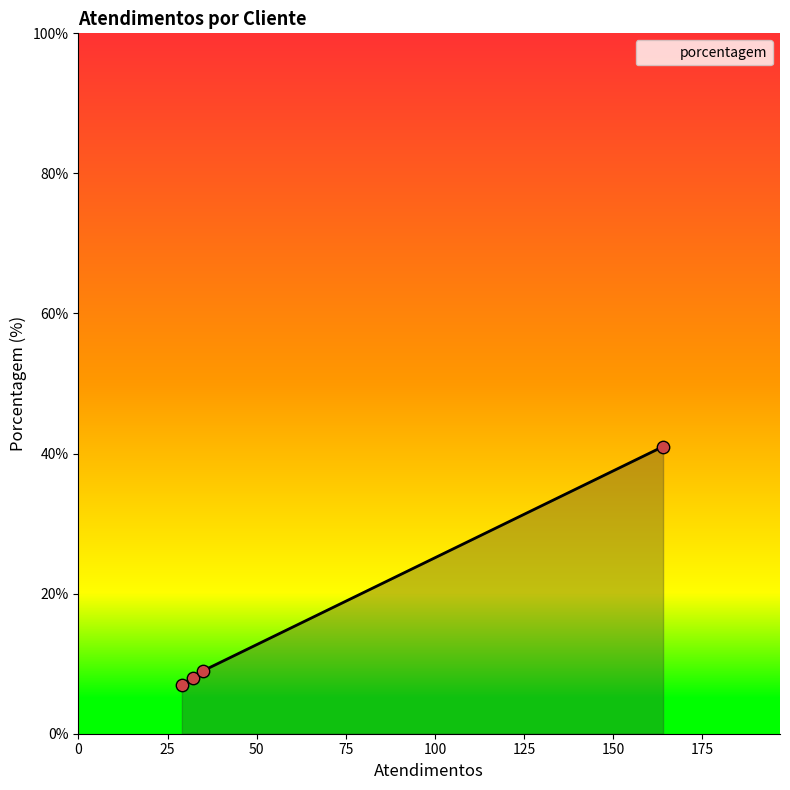

What is the average value?

16